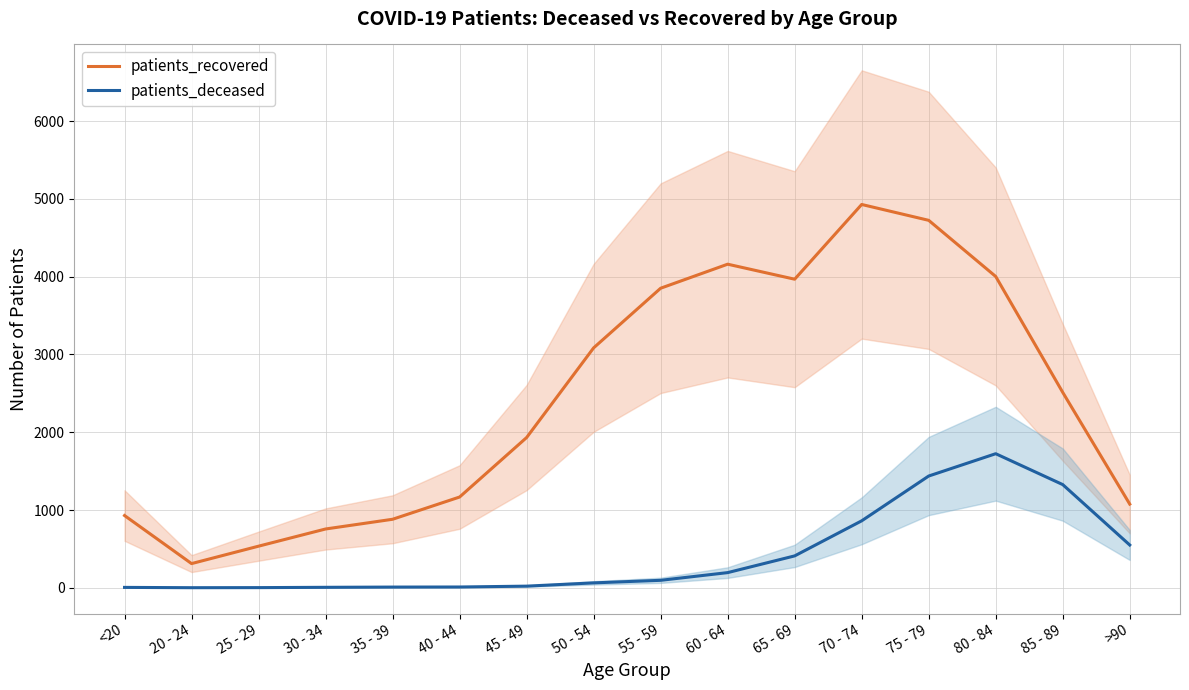

Which category has the highest value in the patients_recovered series?

70 - 74